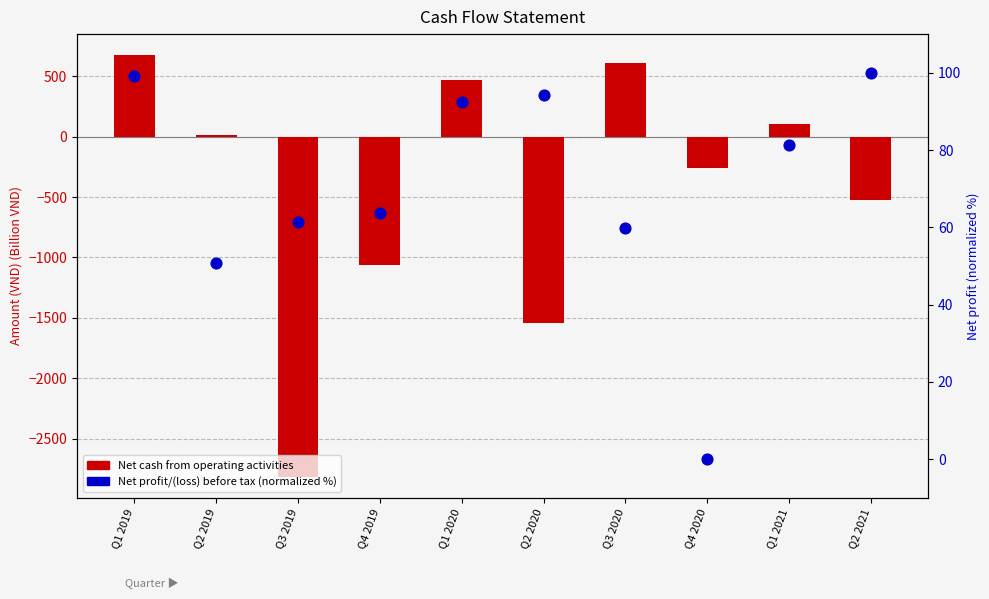

At how many categories does at least one series exceed -2350?

10